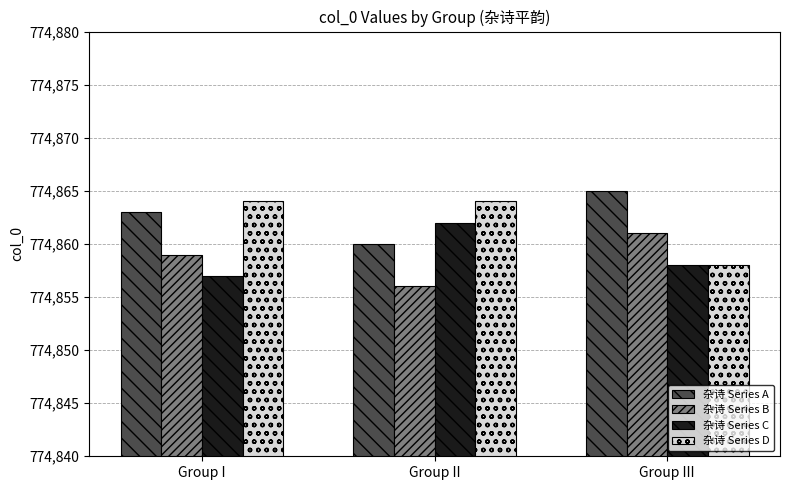

Reading right to left, what are all the values shown in this chart?

杂诗 Series A: Group III=774865	Group II=774860	Group I=774863
杂诗 Series B: Group III=774861	Group II=774856	Group I=774859
杂诗 Series C: Group III=774858	Group II=774862	Group I=774857
杂诗 Series D: Group III=774858	Group II=774864	Group I=774864